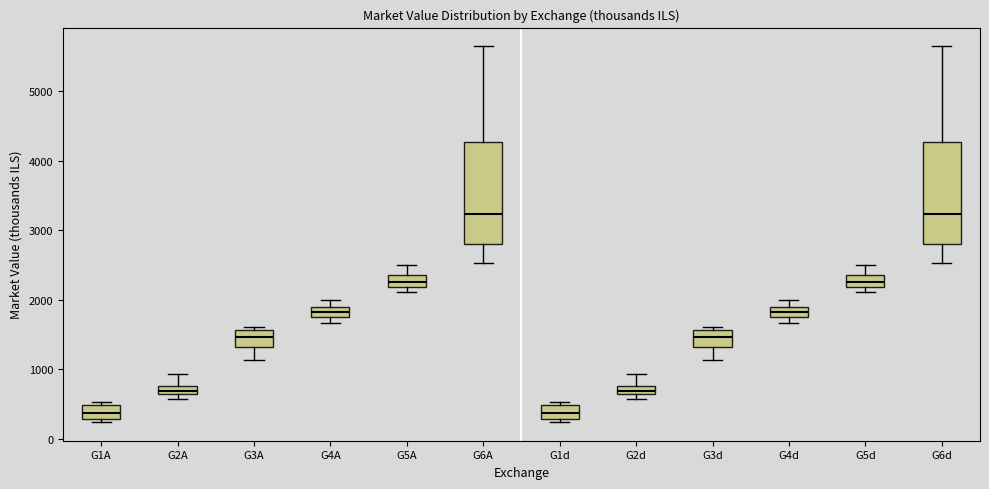

Where is the lower edge of the box for G5d on the y-axis? The values are not printed on the chart, so give them approximately, as read against the axis.

2200